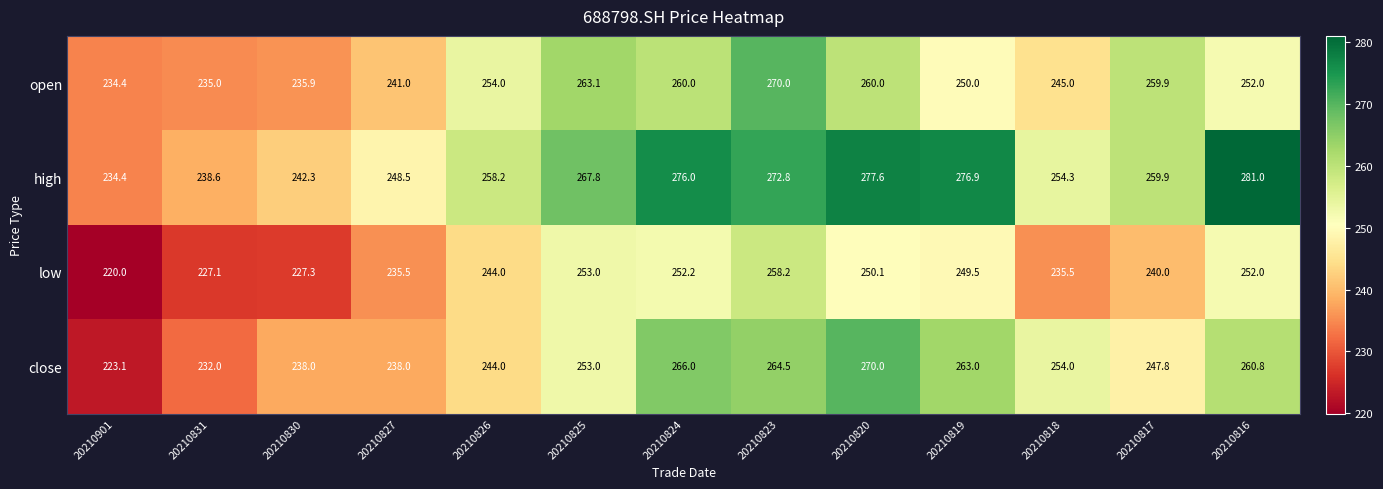

At which label is high closest to 257?

20210826